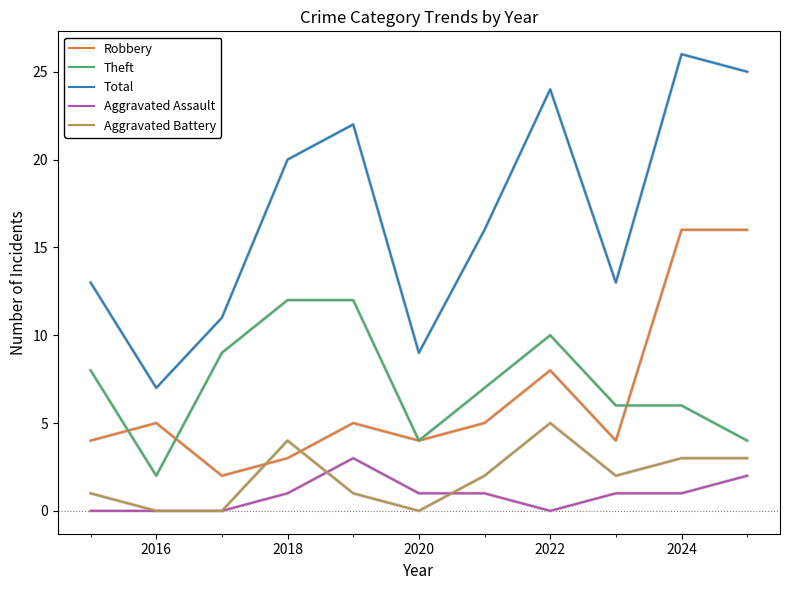

True or false: Robbery and Aggravated Assault intersect in this chart.

False